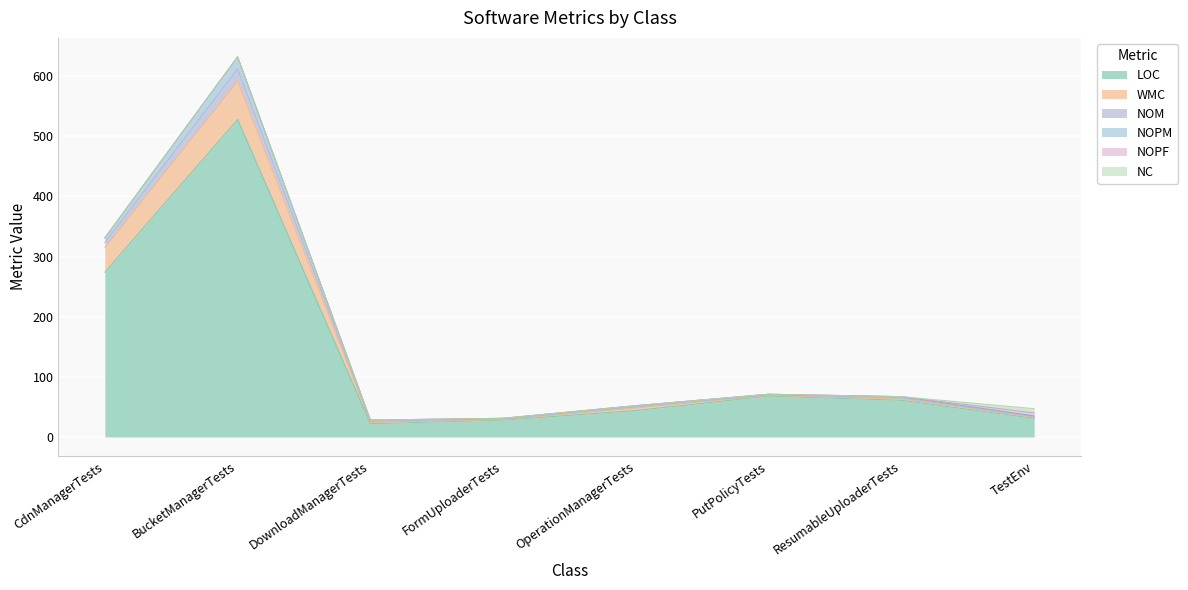

Rank the categories by NOPM value from highest to lowest.

BucketManagerTests, CdnManagerTests, PutPolicyTests, ResumableUploaderTests, OperationManagerTests, TestEnv, FormUploaderTests, DownloadManagerTests